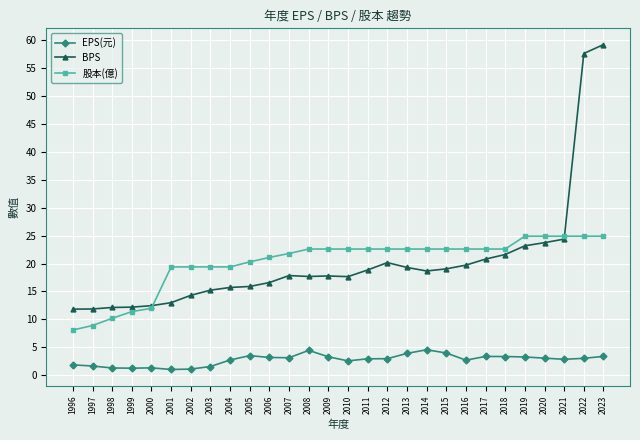

How many distinct data groups are displayed?

3